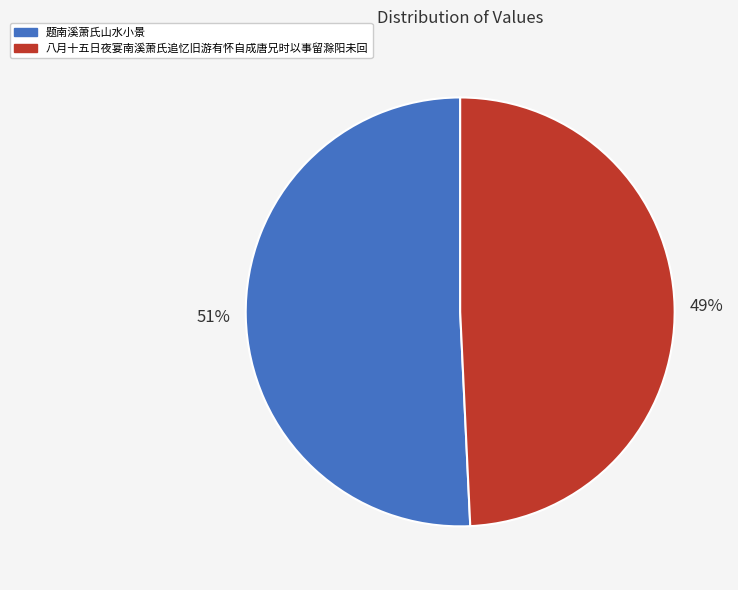

Is there any slice that represents more than half of the pie?

Yes